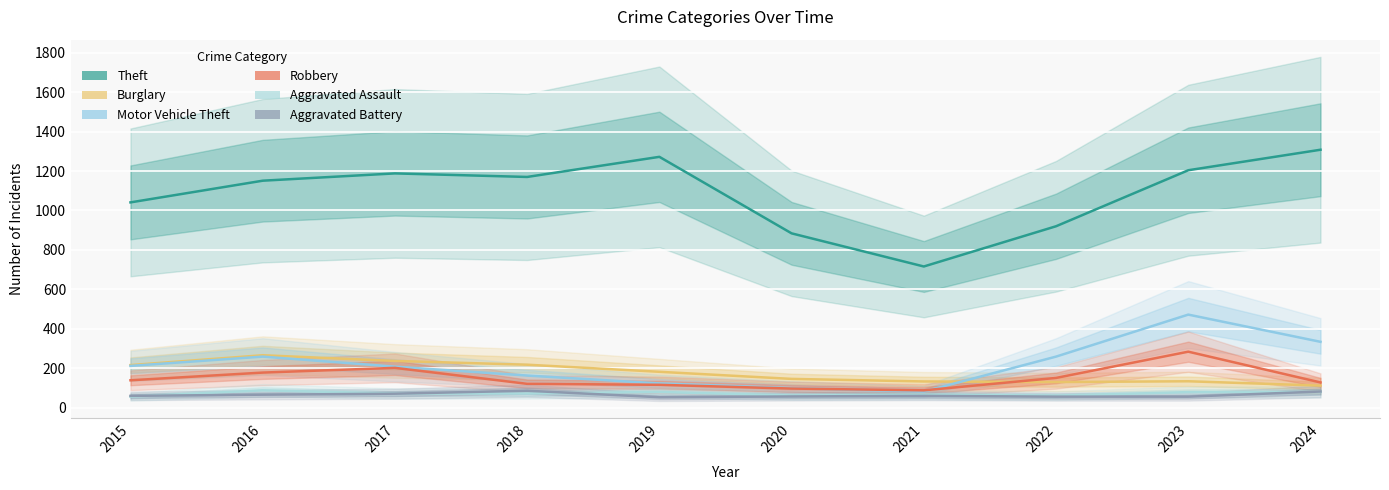

What is the greatest value displayed?

1308